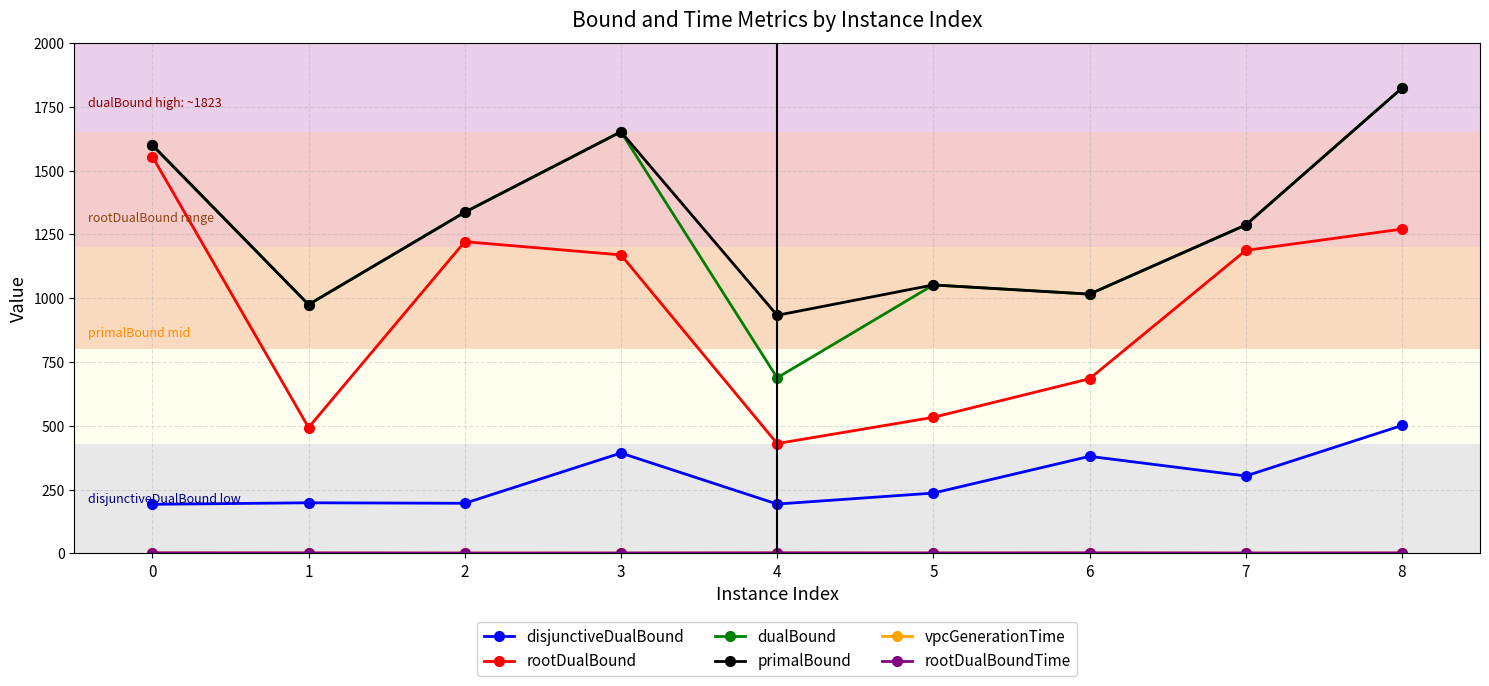

Does the chart have visible grid lines?

Yes